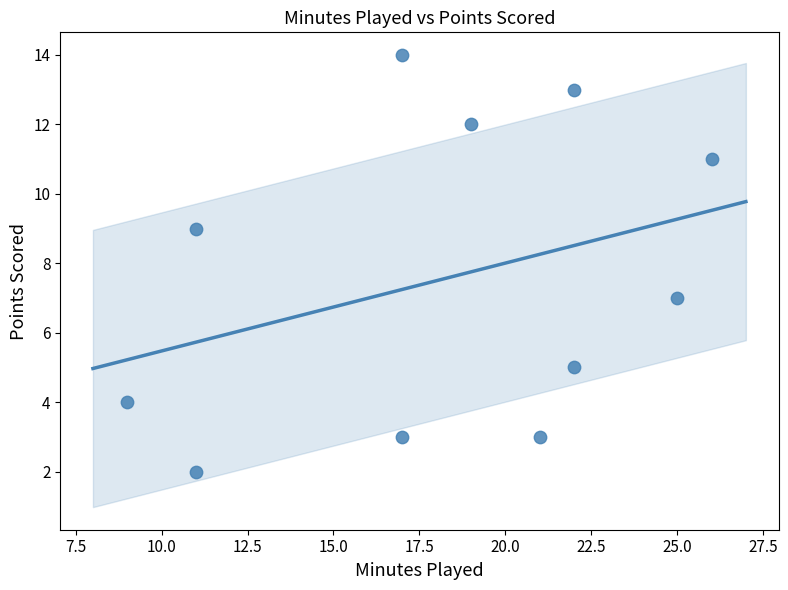

What is the range of X values (max minus min)?

17